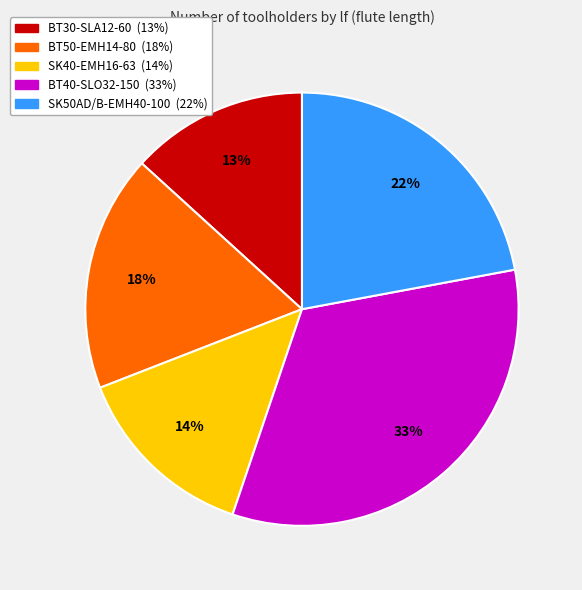

To the nearest percent, what portion does BT30-SLA12-60 represent?

13%